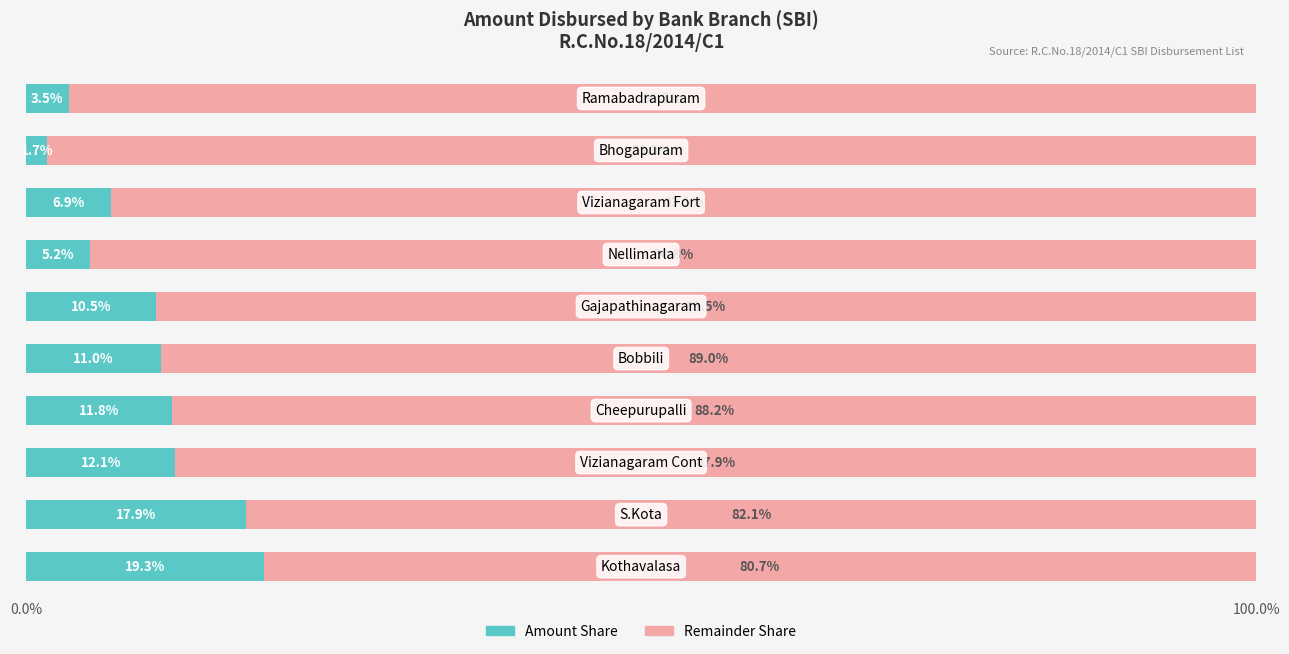

What is the average value of the Amount Share series?

10.0